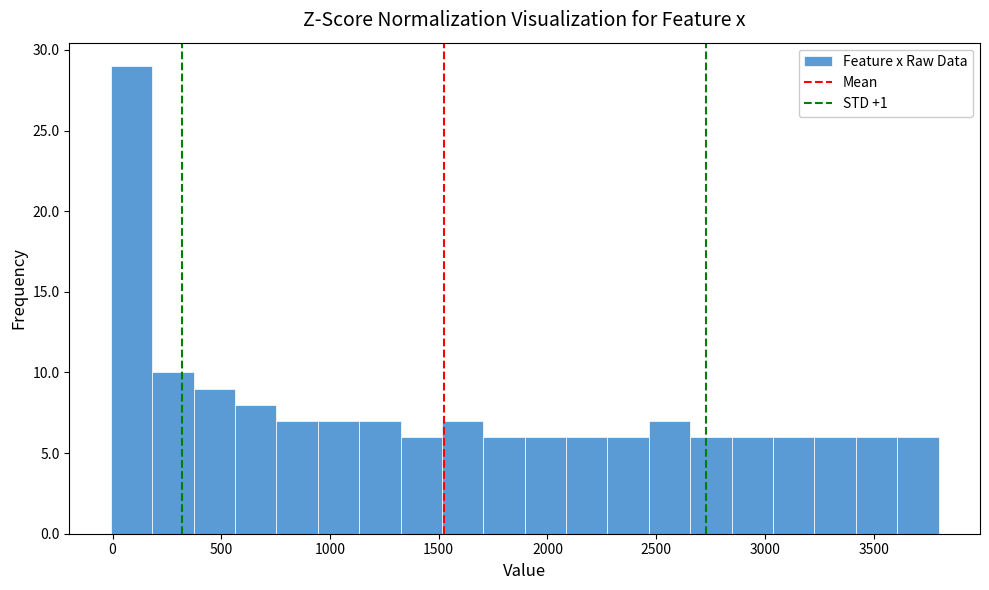

Around what value on the x-axis is the tallest bar? Give the approximate position of its centre, as read against the axis.

100